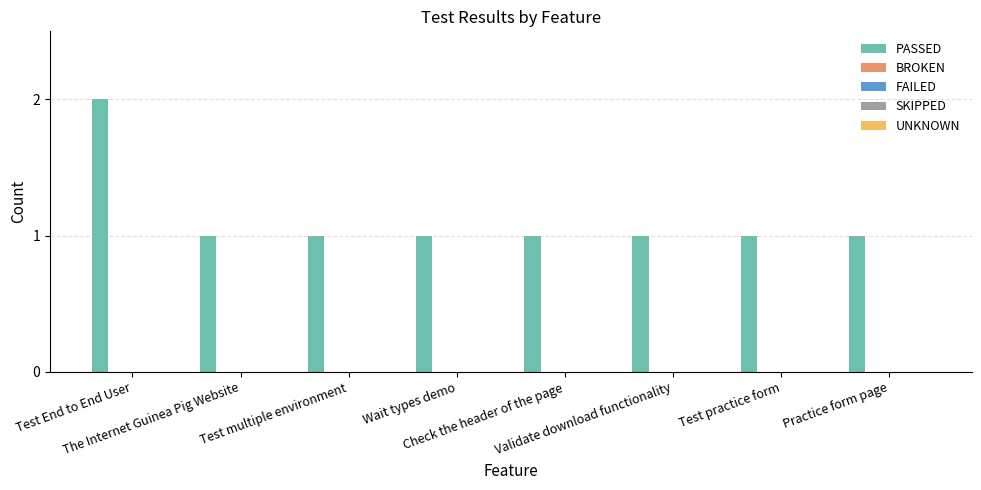

What is the value of the 8th bar from the left?

1